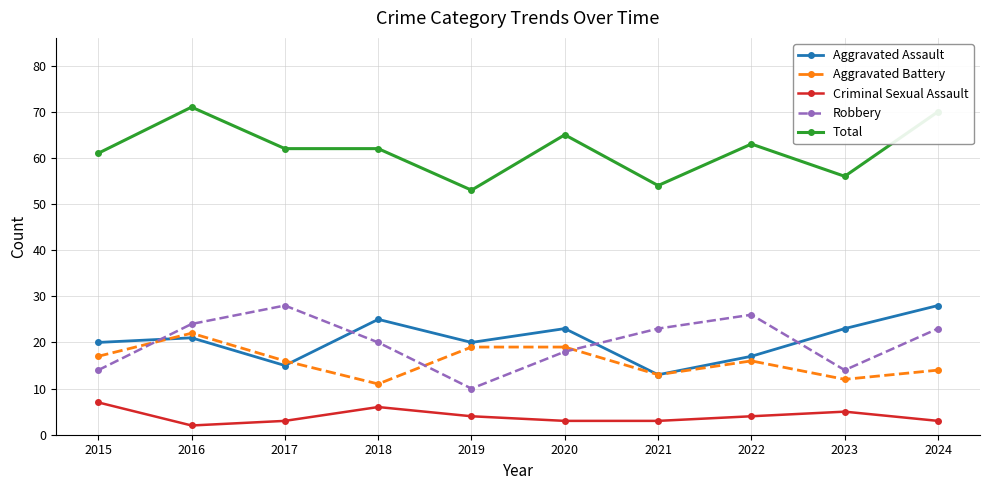

What are all the series names shown in the legend?

Aggravated Assault, Aggravated Battery, Criminal Sexual Assault, Robbery, Total